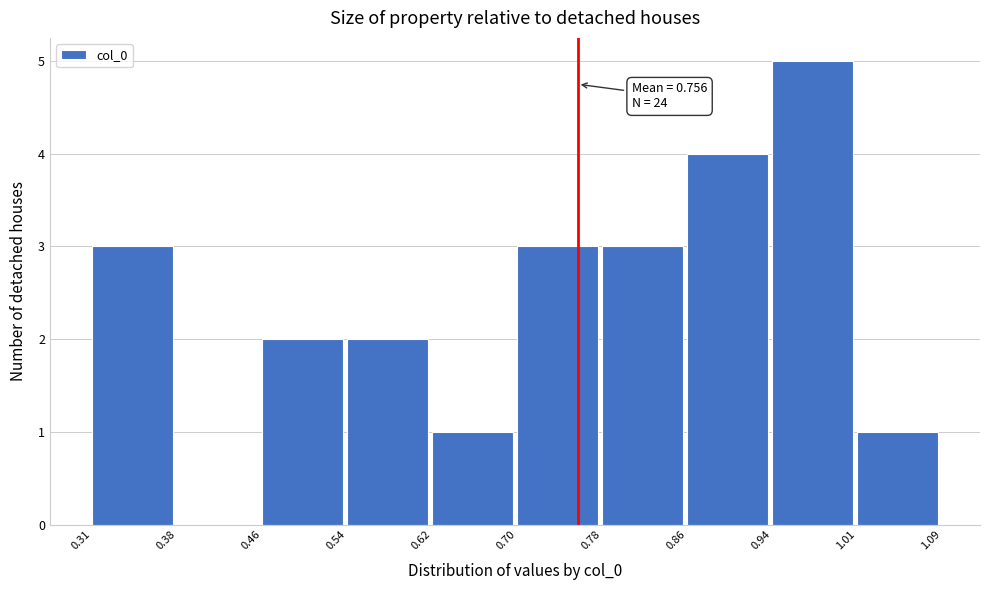

Which range on the x-axis has the tallest bar?

0.94 to 1.01